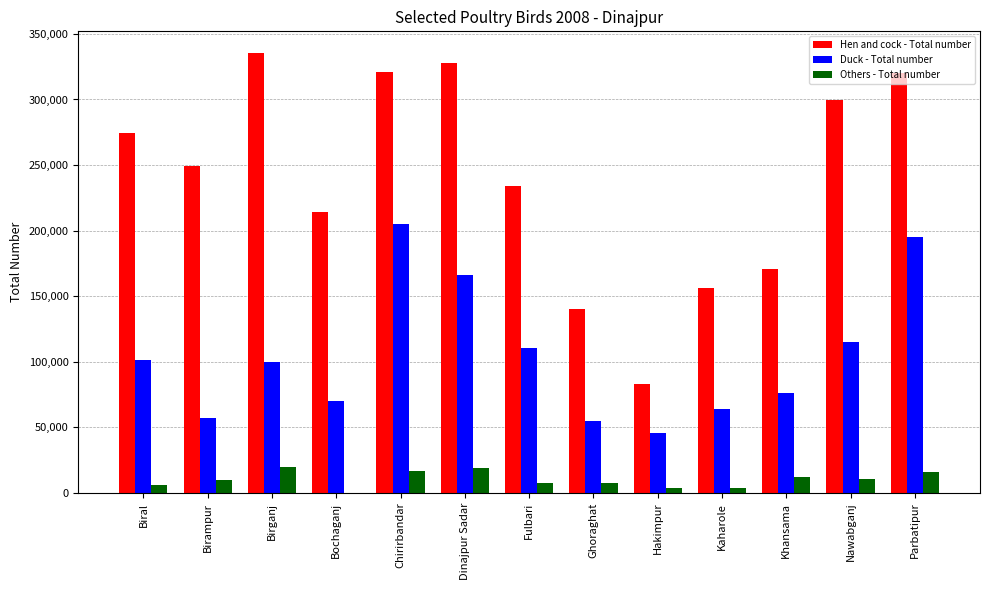

What is the total value across all series at Birampur?

316395